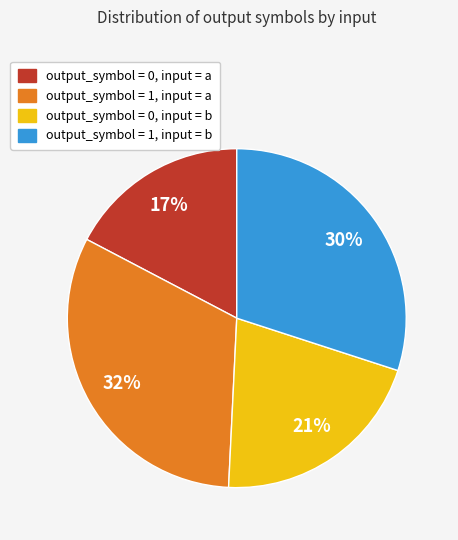

Count the number of slices in the pie.

4